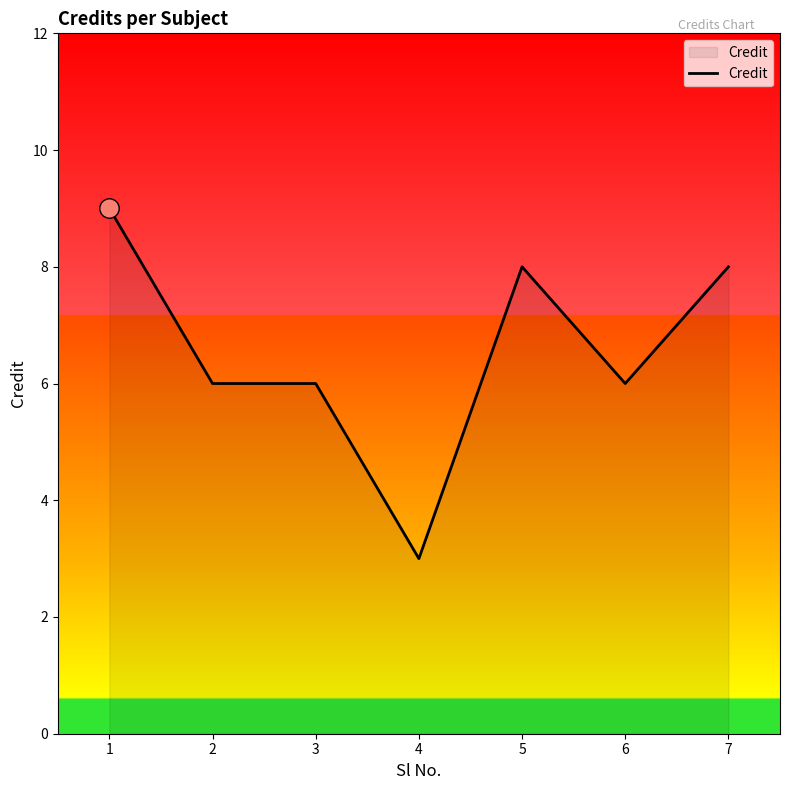

What is the ratio of the value at 7 to the value at 4?

2.7